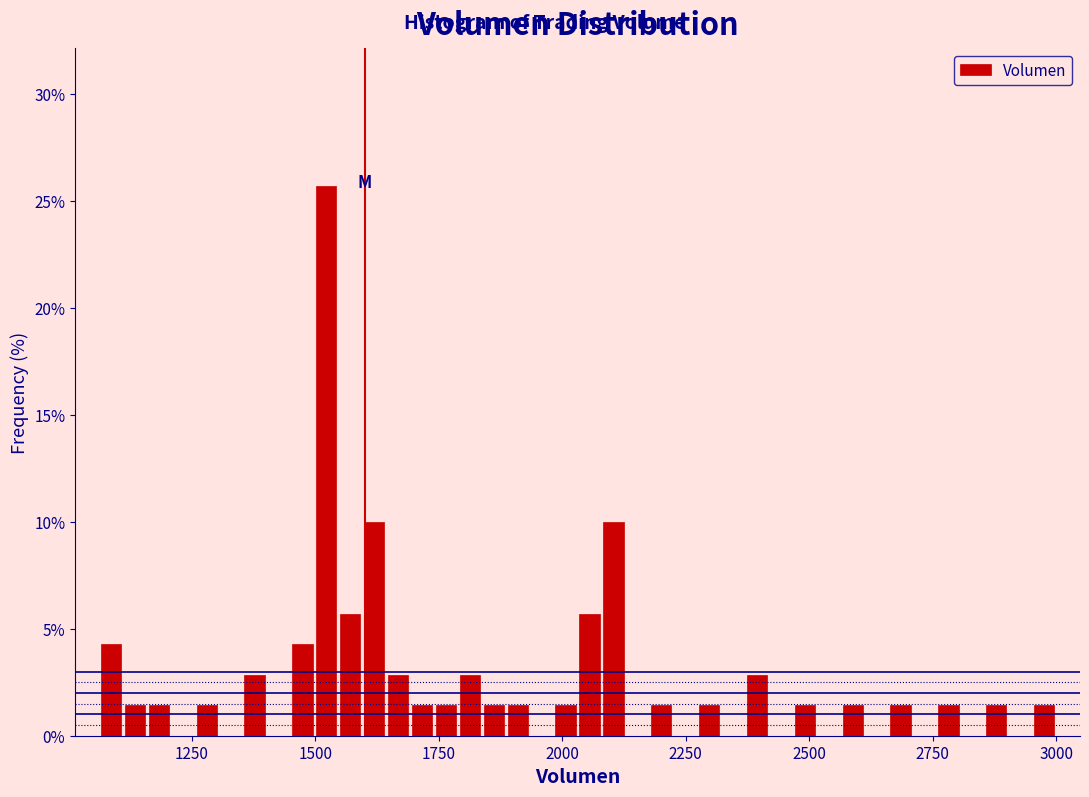

Around what value on the x-axis is the tallest bar? Give the approximate position of its centre, as read against the axis.

1500